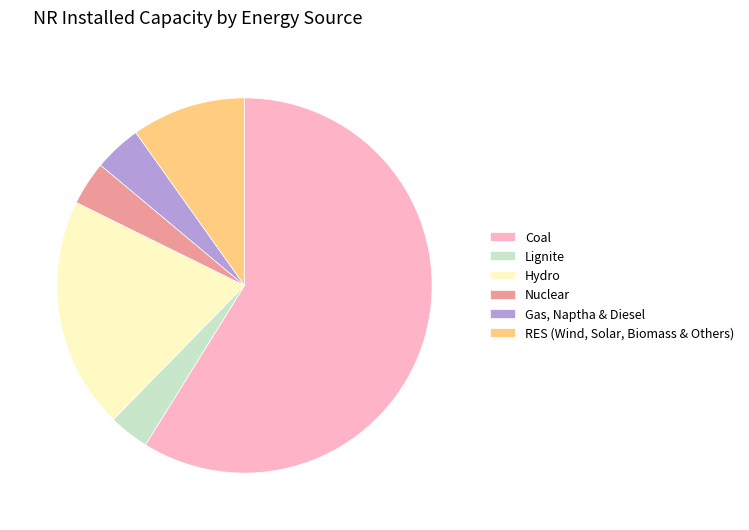

The Lignite slice represents 14% of the pie. True or false?

False